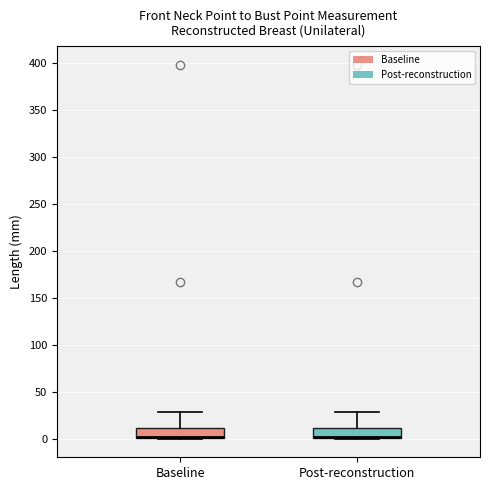

Where is the upper edge of the box for Post-reconstruction on the y-axis? The values are not printed on the chart, so give them approximately, as read against the axis.

10